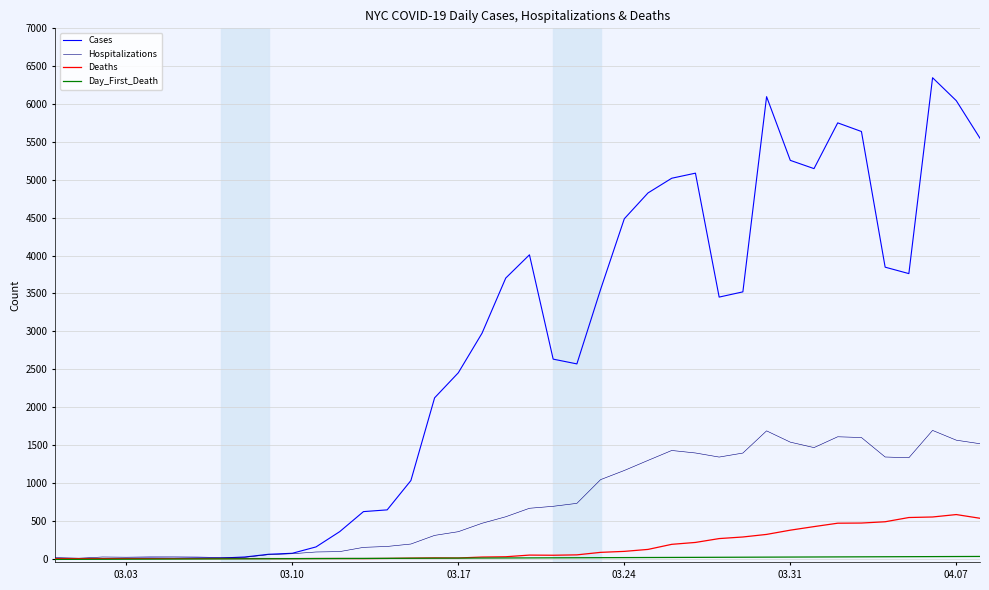

What is the maximum value for Deaths?

581